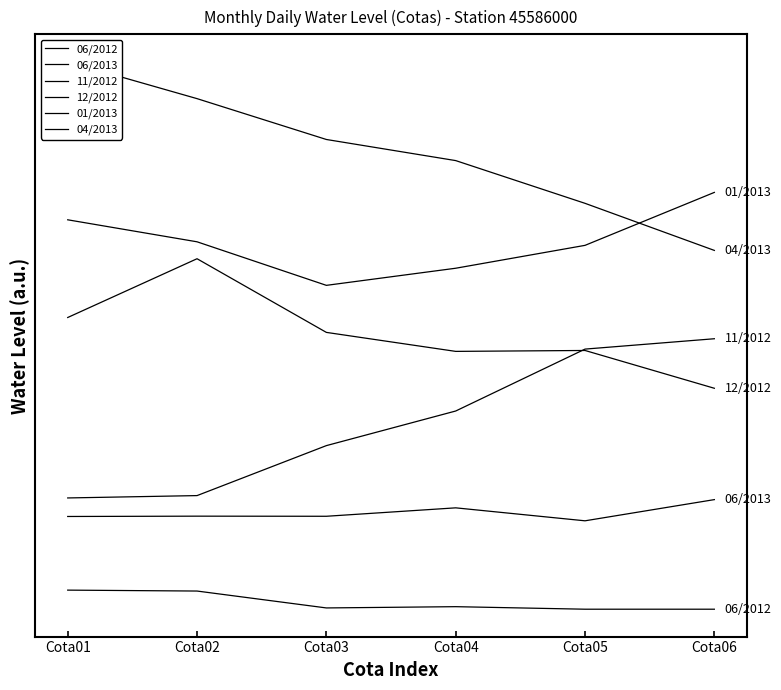

What is the maximum value for 06/2013?

5.7